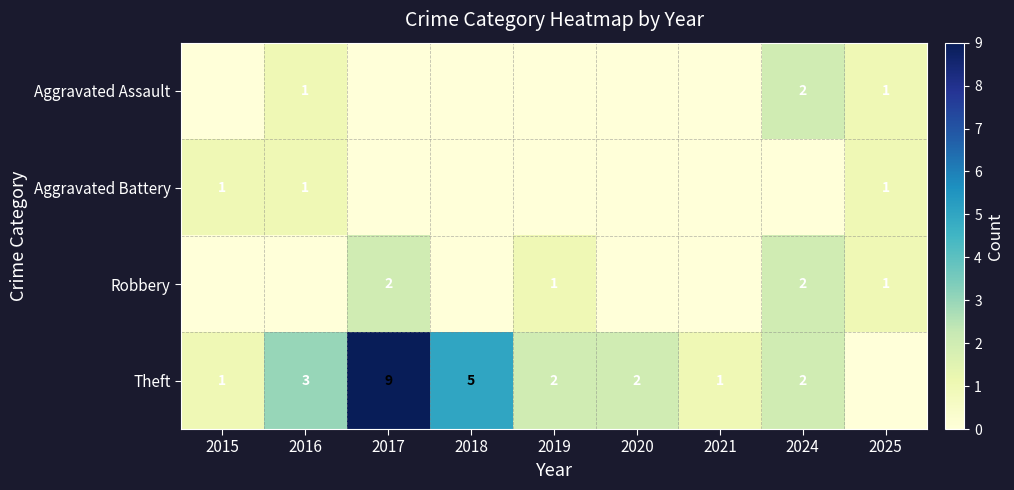

Between 2015 and 2021, which is larger?

2015